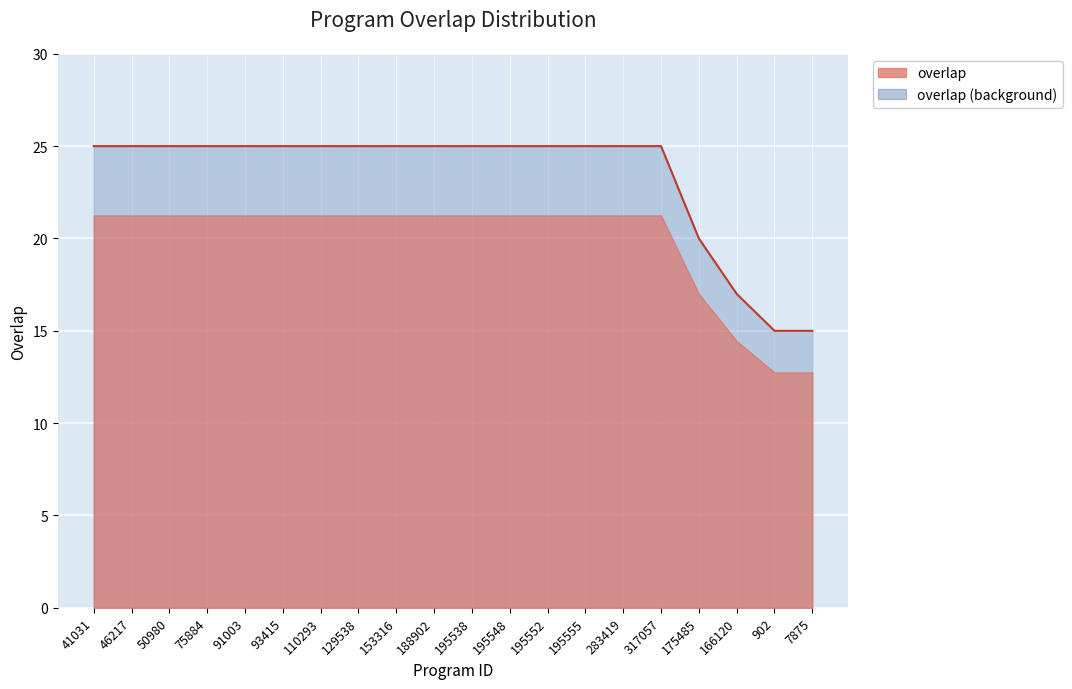

Reading left to right, what are all the values shown in this chart?

41031=25	46217=25	50980=25	75884=25	91003=25	93415=25	110293=25	129538=25	153316=25	188902=25	195538=25	195548=25	195552=25	195555=25	283419=25	317057=25	175485=20	166120=17	902=15	7875=15